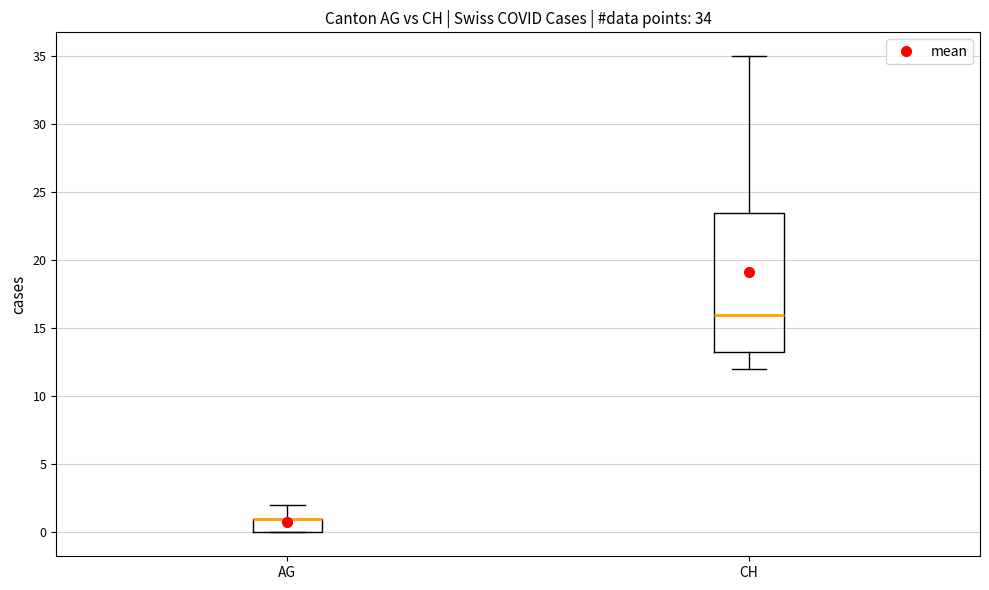

Which box is the tallest, from its lower edge to its upper edge?

CH